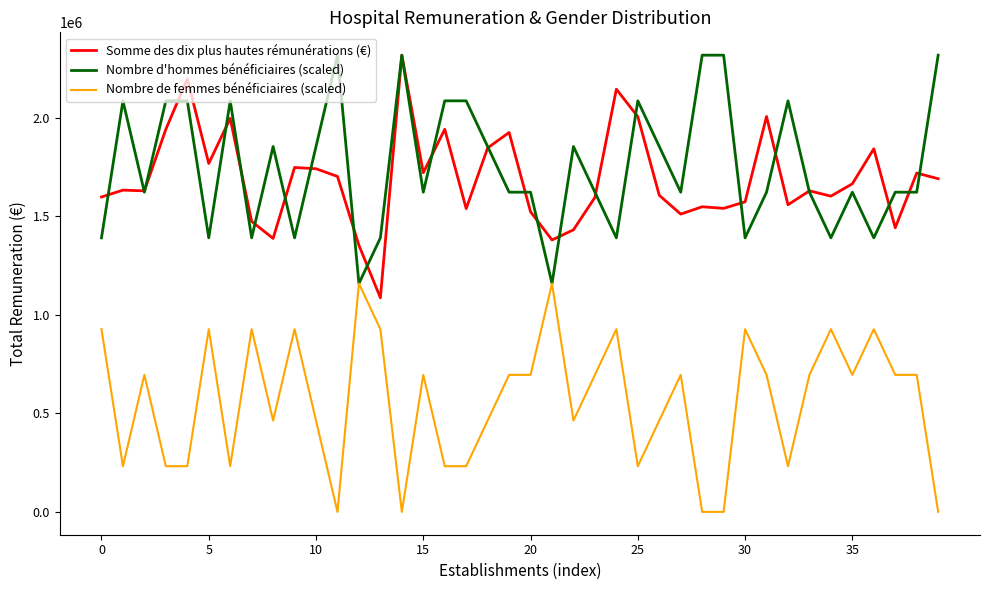

True or false: Nombre de femmes bénéficiaires (scaled) and Somme des dix plus hautes rémunérations (€) intersect in this chart.

False